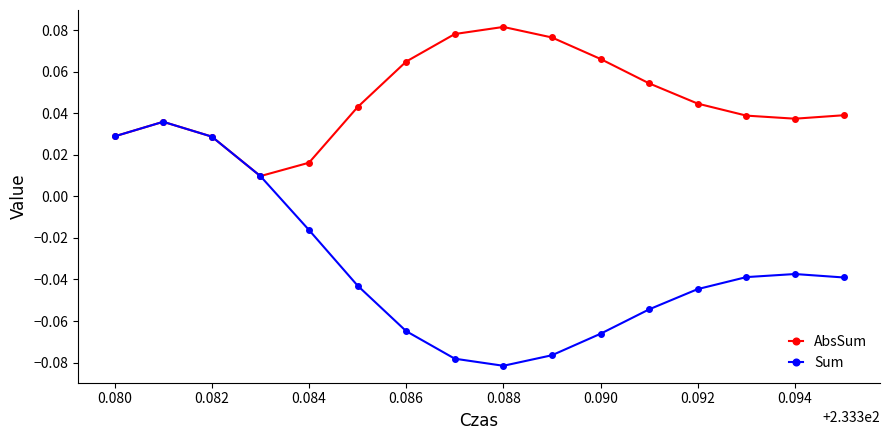

Count the AbsSum values in the range 0 to 1.

16